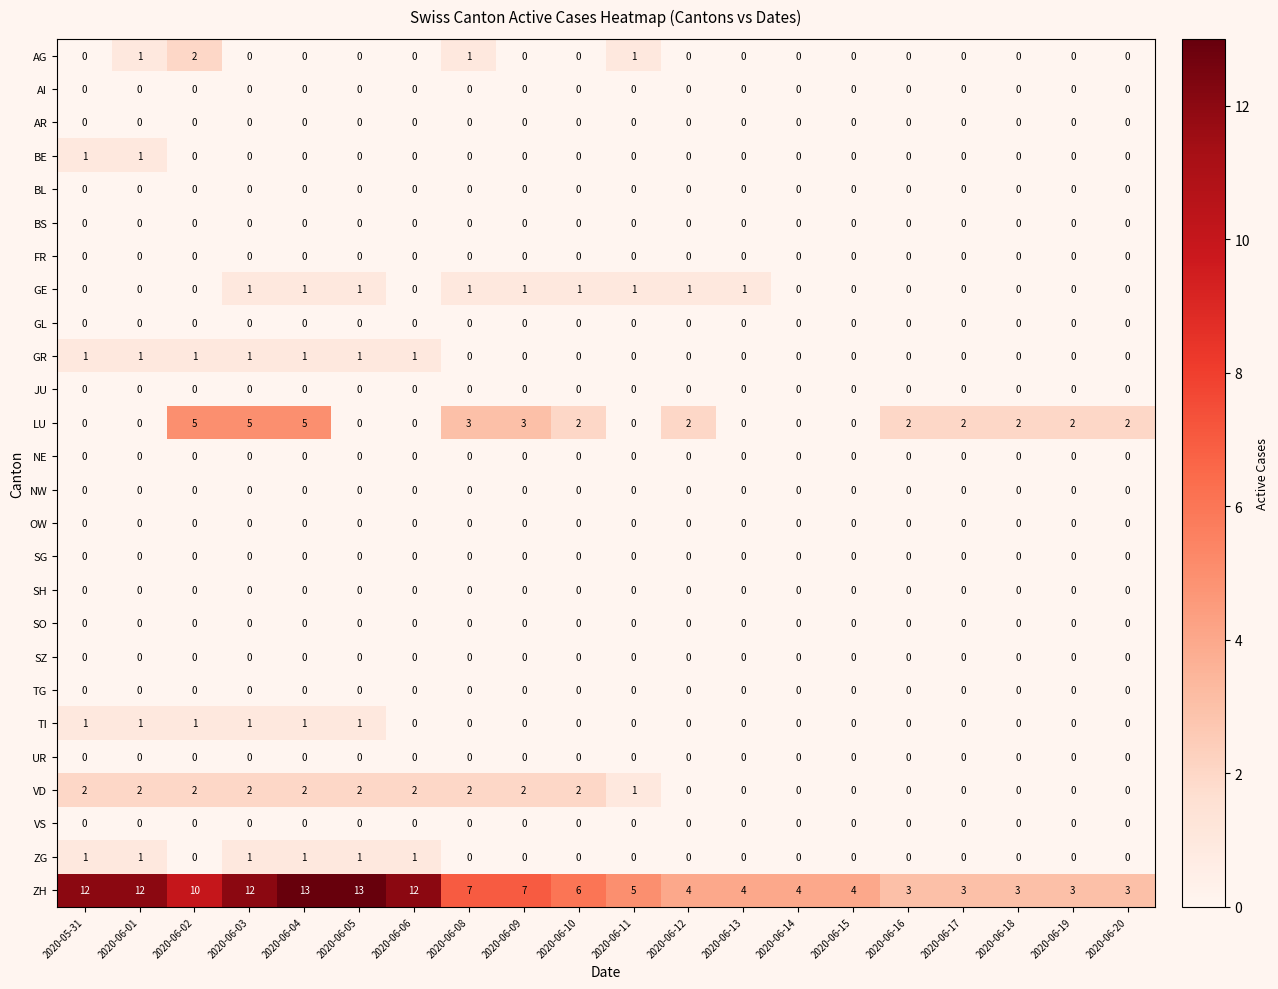

Which series has the widest spread of values?

ZH